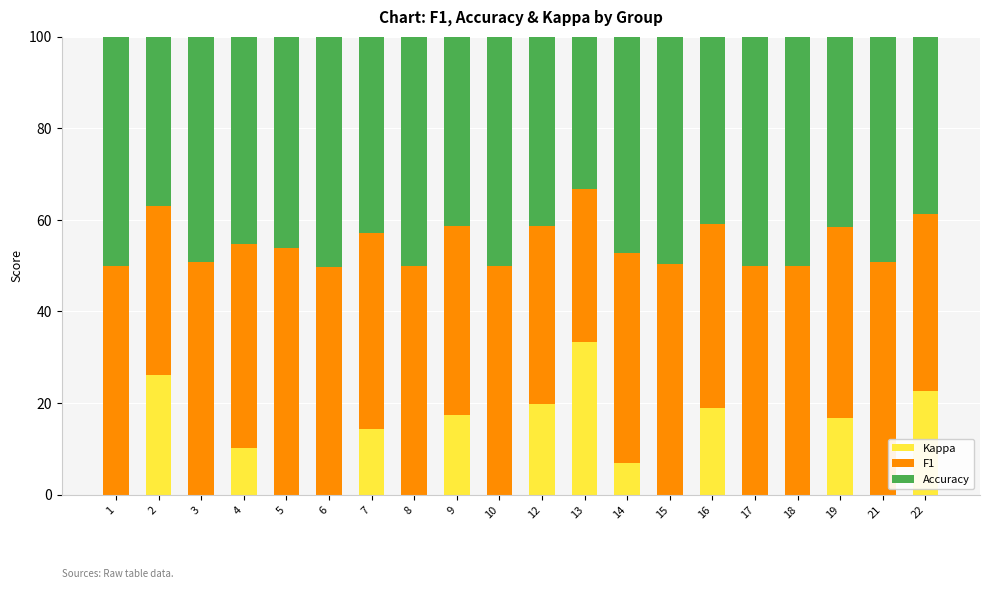

What is the sum of all Kappa values?

186.0